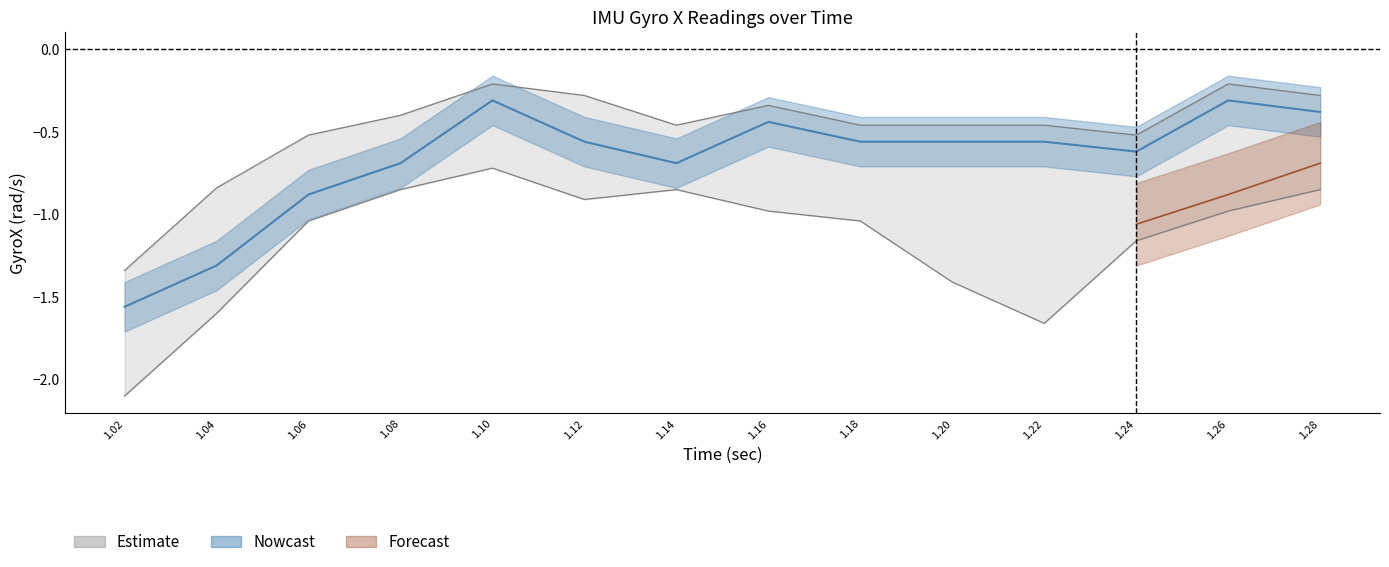

What is the label of the 7th point from the left?

1.14